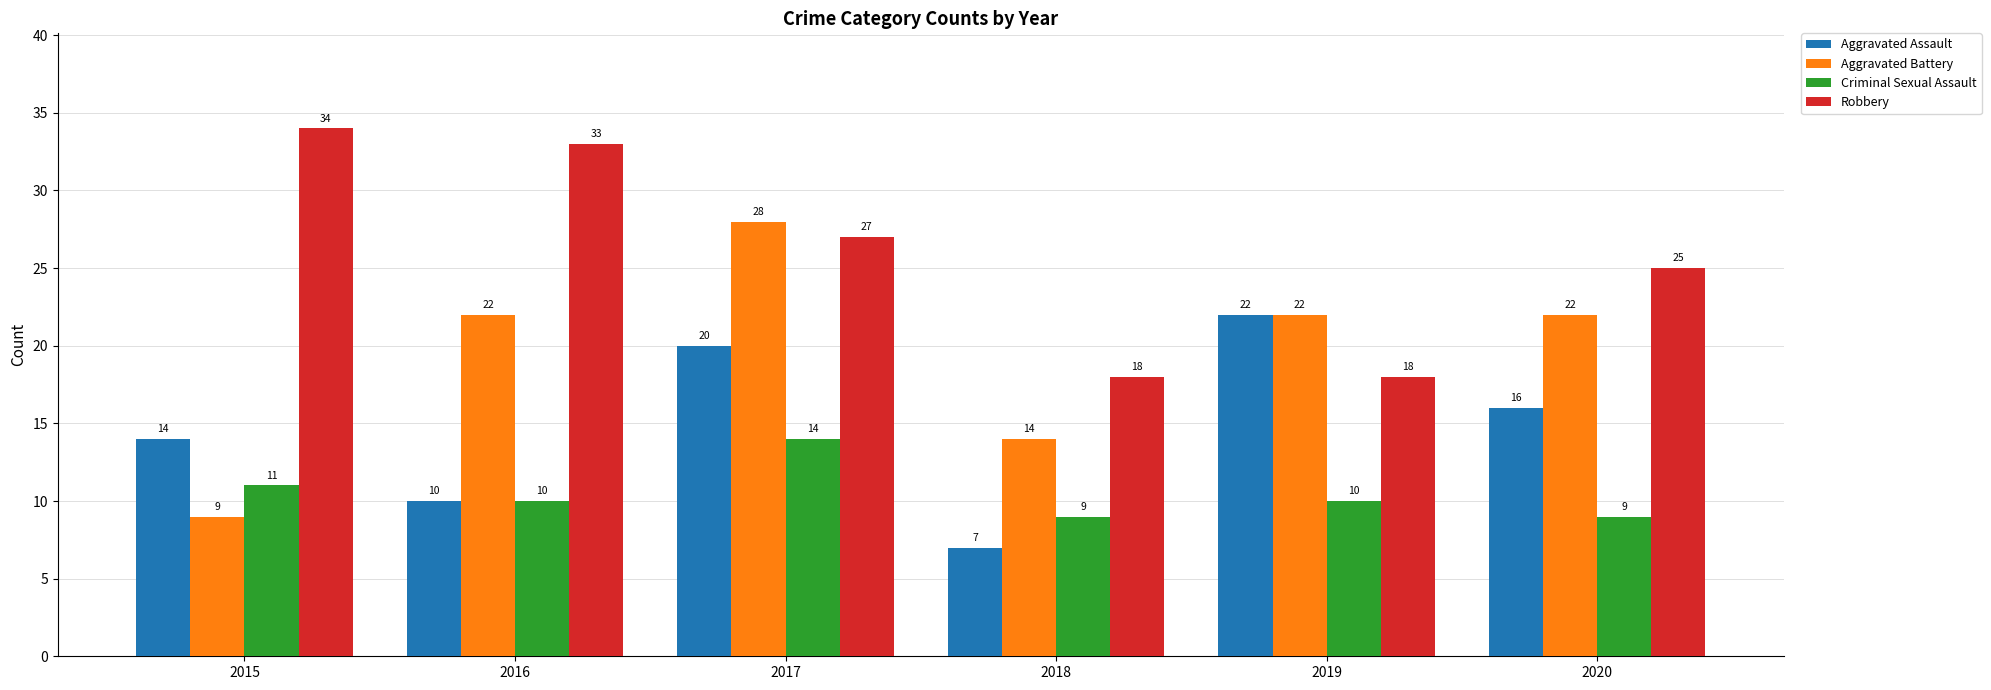

Which label corresponds to the smallest value in the chart?

2018